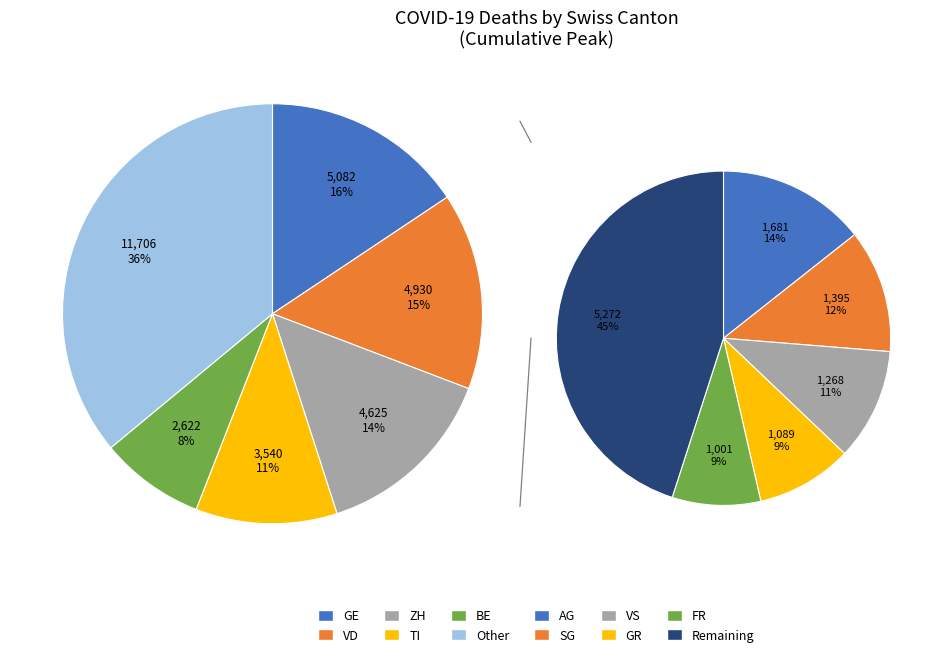

To the nearest percent, what portion does SG represent?

4%